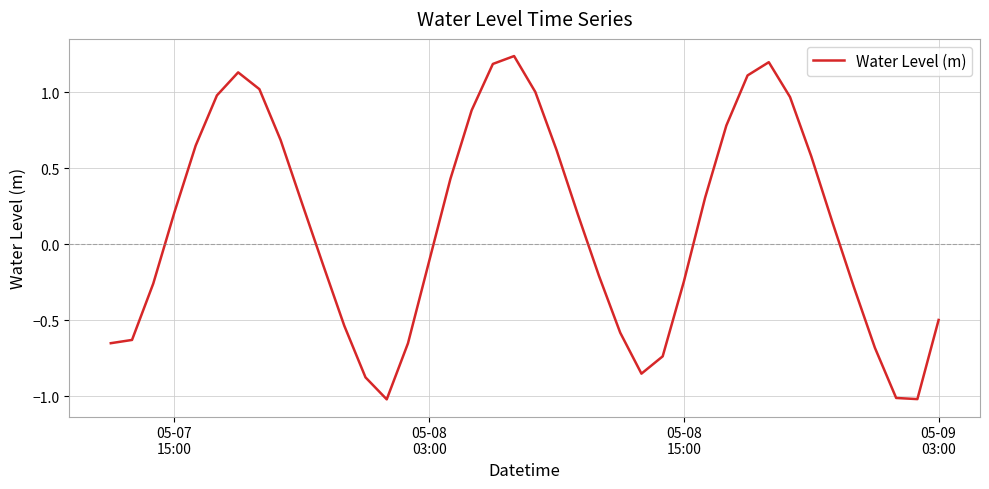

What is the difference between the maximum and minimum values?

2.3